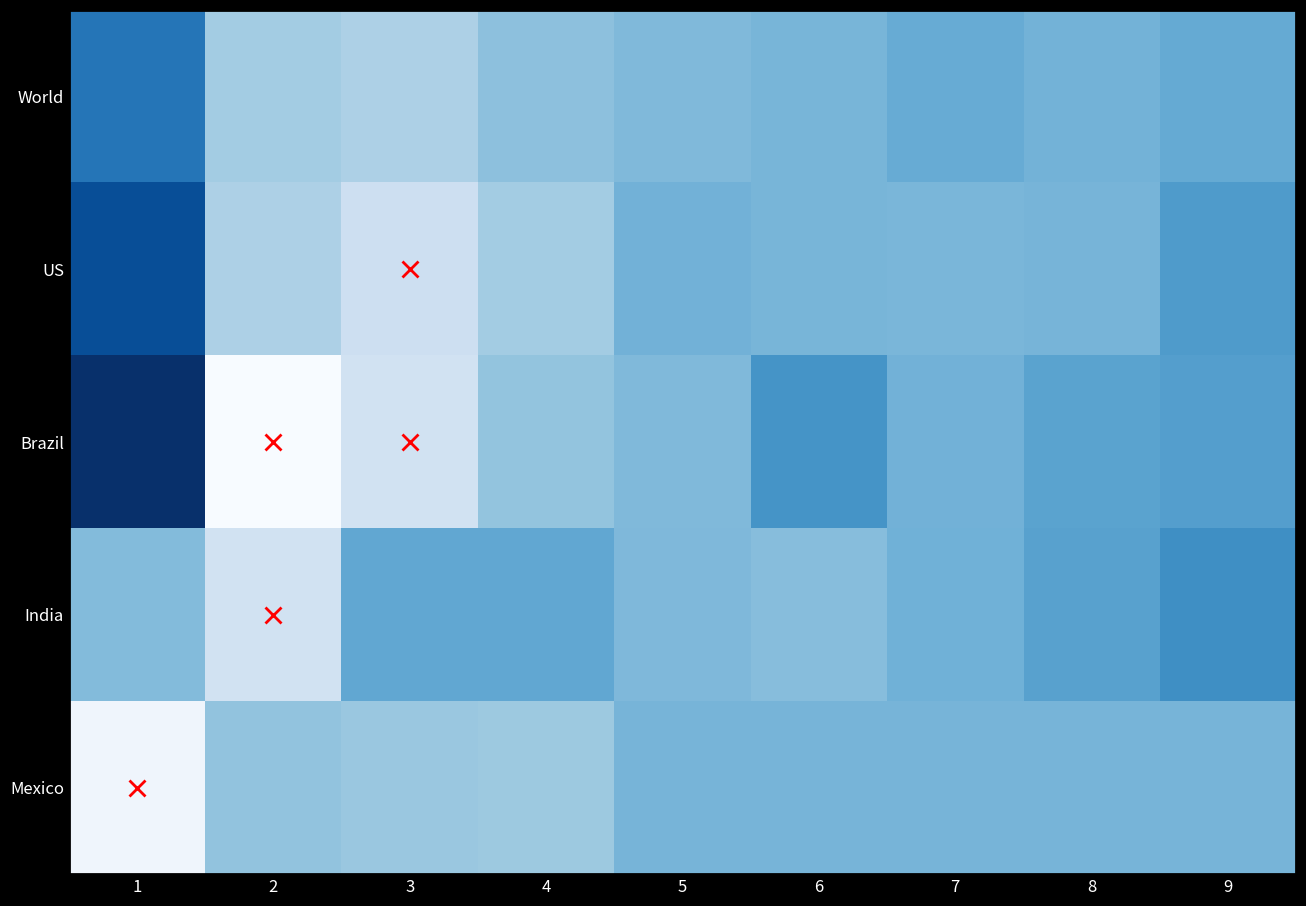

Which series has the widest spread of values?

Brazil